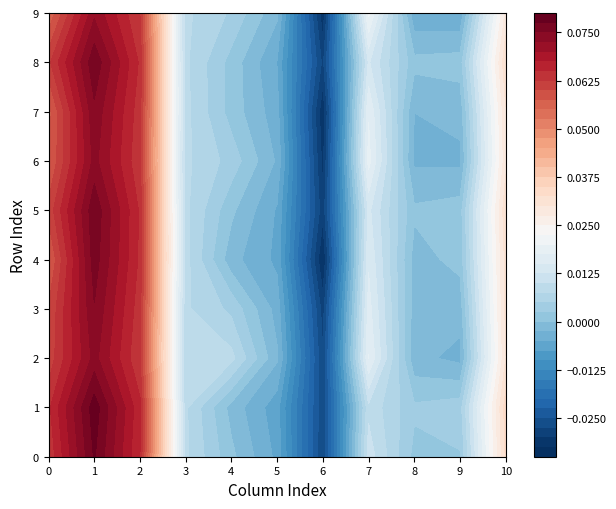

What is the maximum value shown in the chart?

0.1